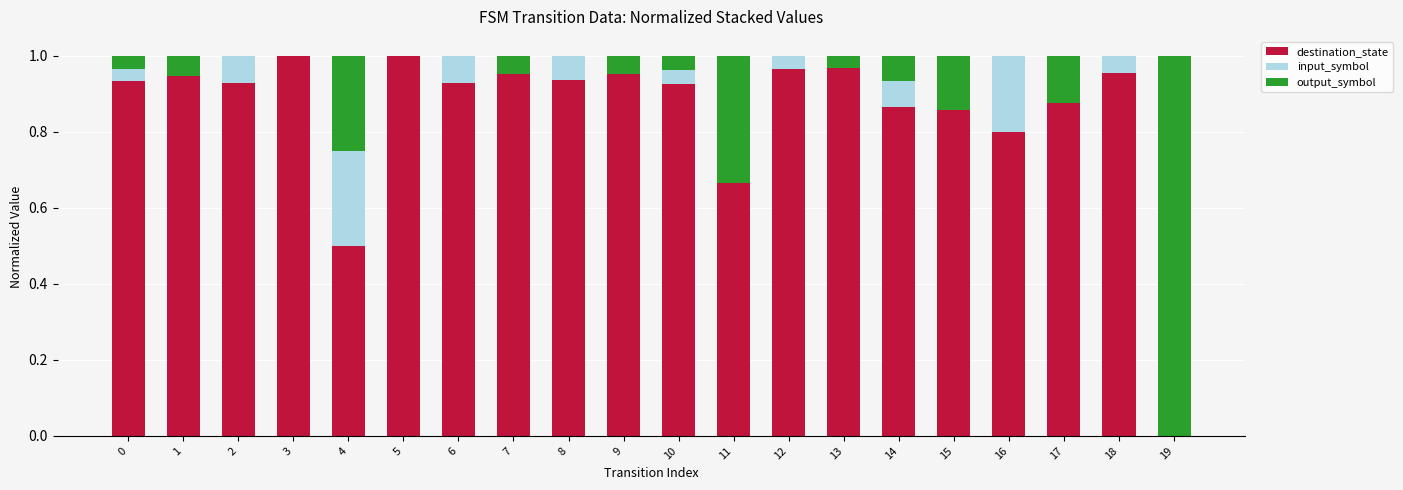

True or false: destination_state has a value of 0.4 at 11.

False